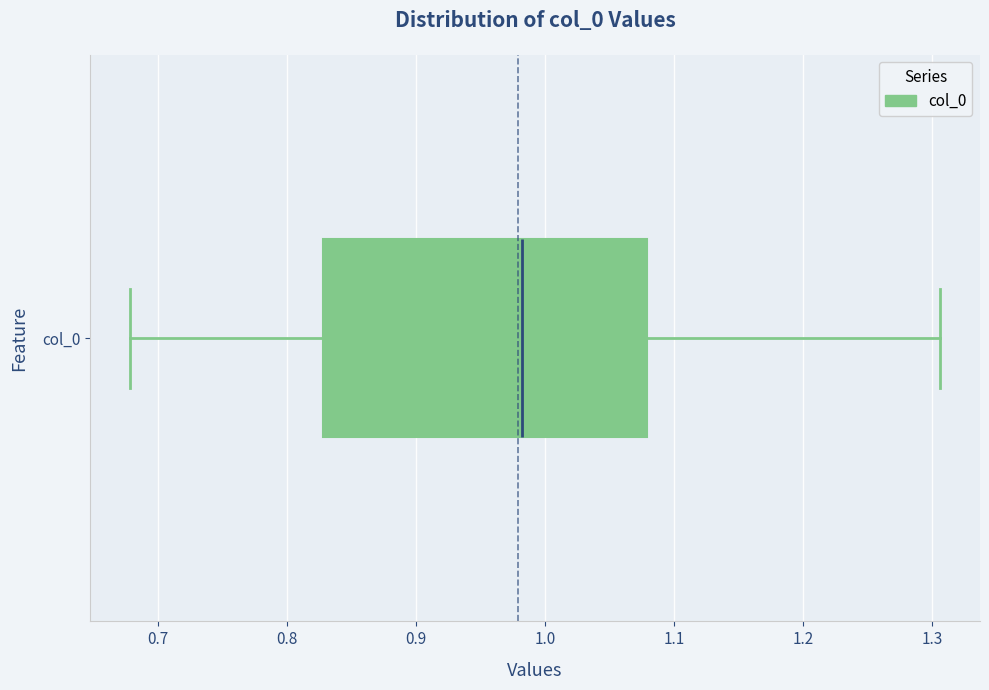

Where does the left whisker of the box for col_0 end on the x-axis? The values are not printed on the chart, so give them approximately, as read against the axis.

0.68